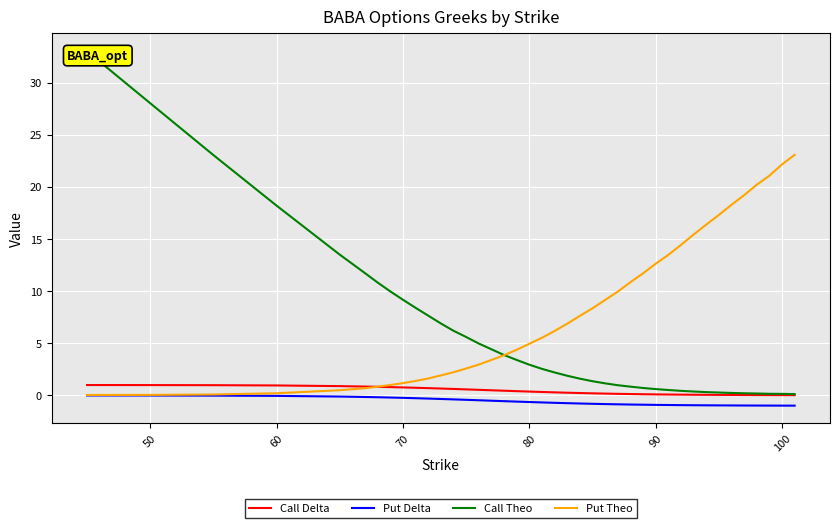

What is the difference between the second highest and second lowest values in the Call Theo series?

27.9